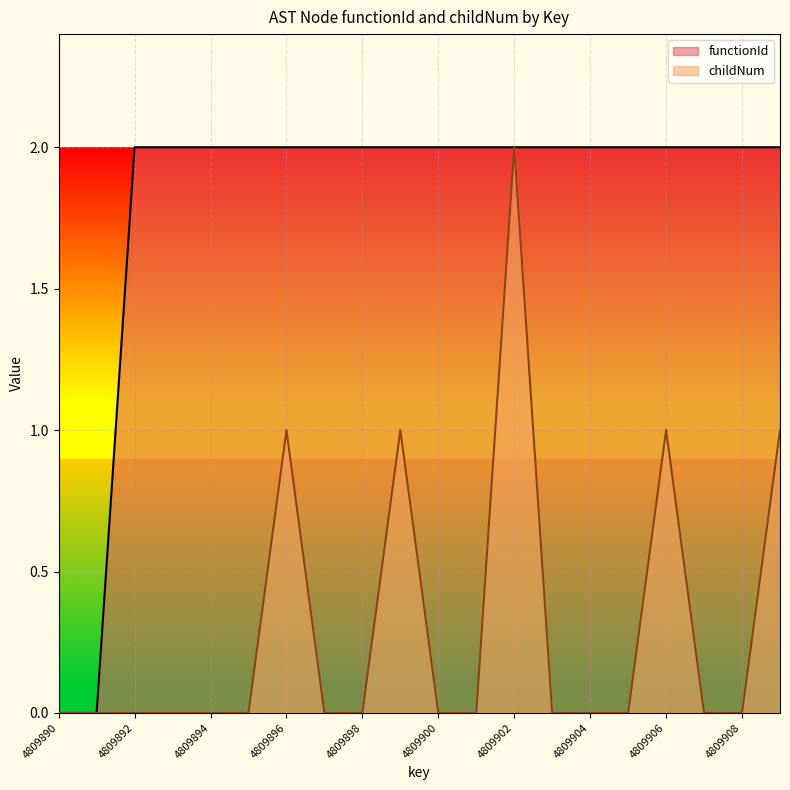

True or false: functionId and childNum intersect in this chart.

False